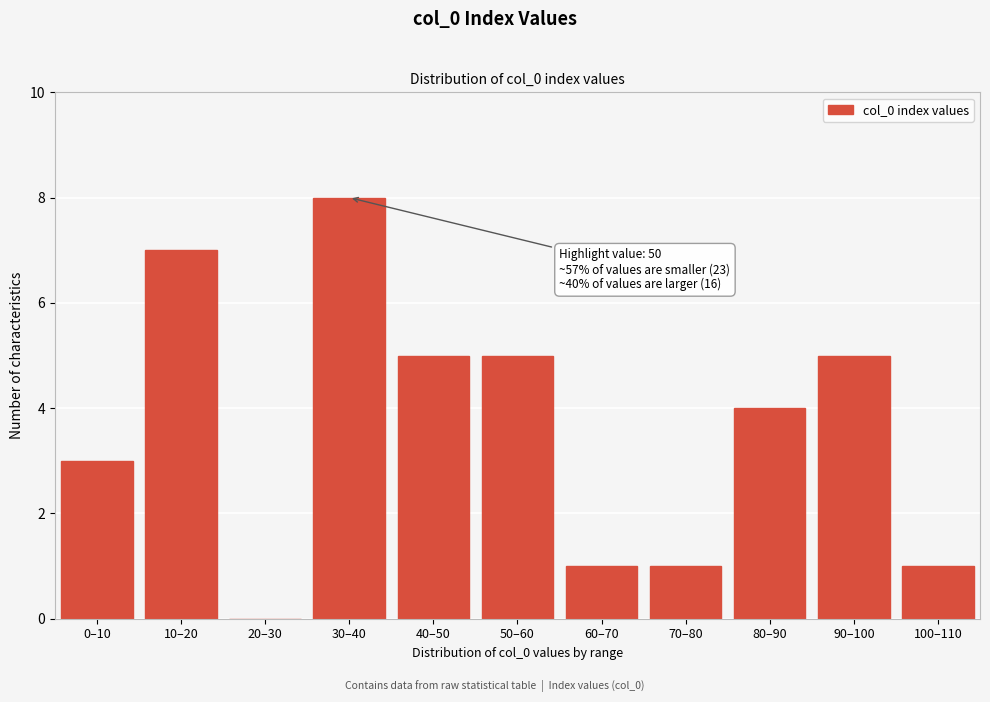

Reading left to right, what are all the values shown in this chart?

0–10=3	10–20=7	20–30=0	30–40=8	40–50=5	50–60=5	60–70=1	70–80=1	80–90=4	90–100=5	100–110=1